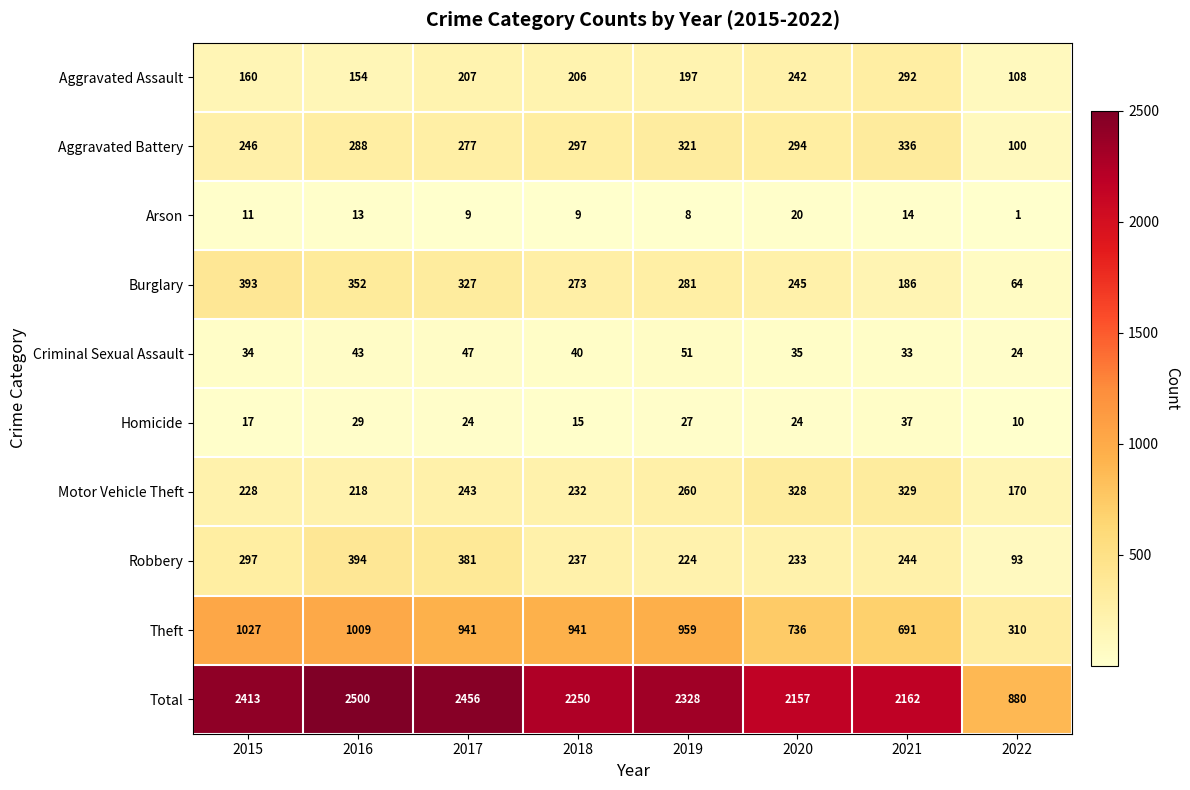

At 2016, list the series in order from largest to smallest.

Total, Theft, Robbery, Burglary, Aggravated Battery, Motor Vehicle Theft, Aggravated Assault, Criminal Sexual Assault, Homicide, Arson